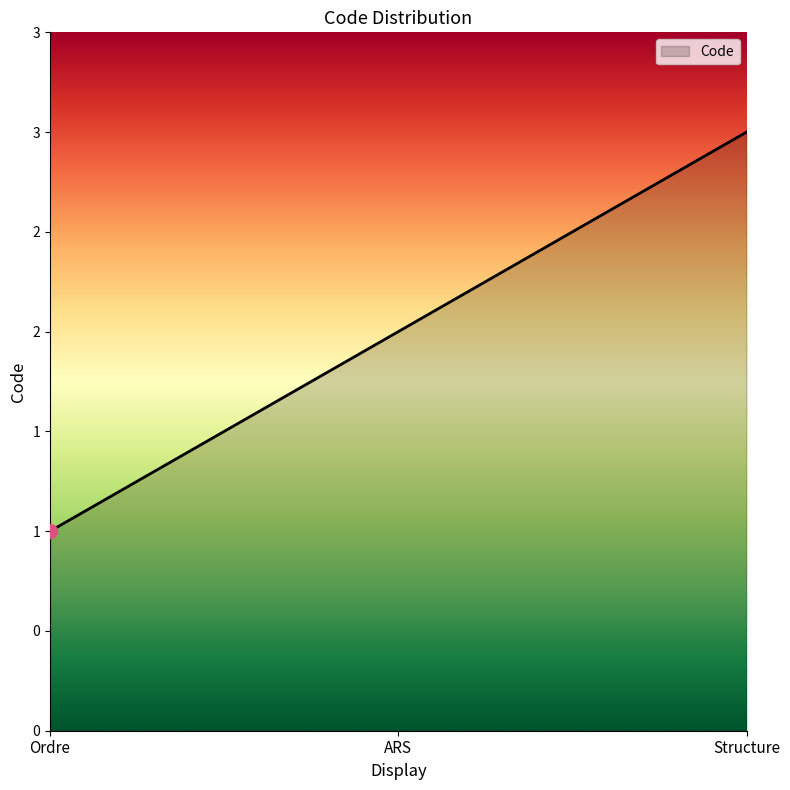

What value does the data have at Ordre?

1